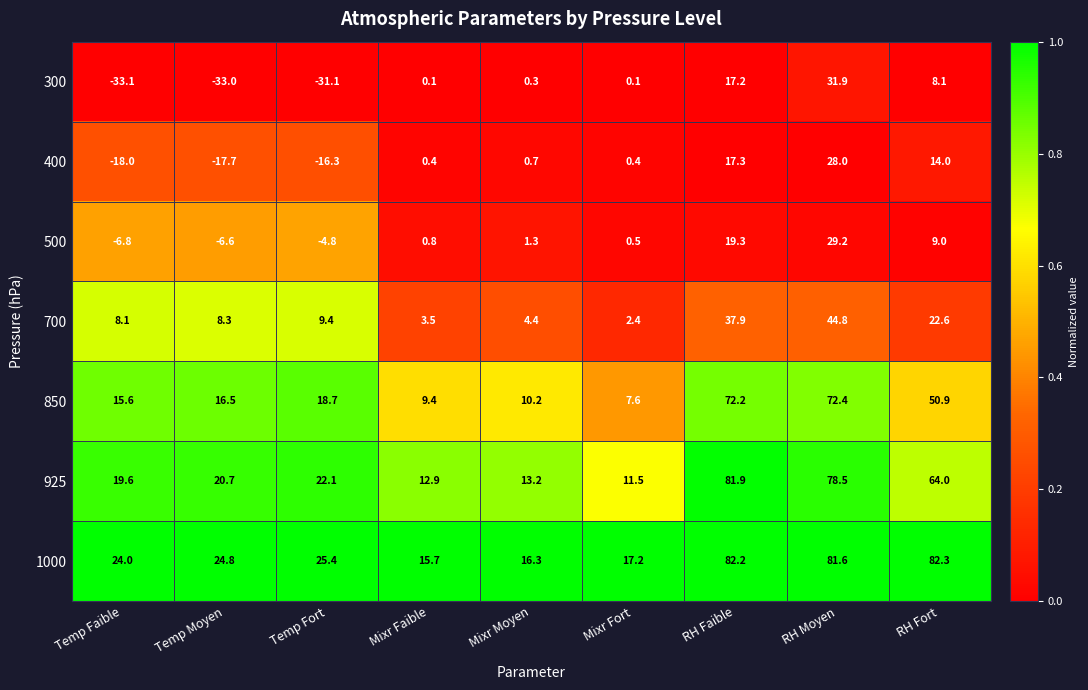

What is the difference between the 300 values at Mixr Faible and Temp Fort?

31.2